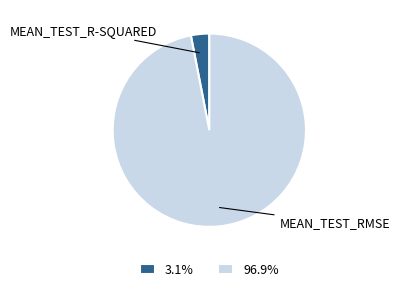

Combined, do 3.1% and 96.9% account for over 50%?

Yes